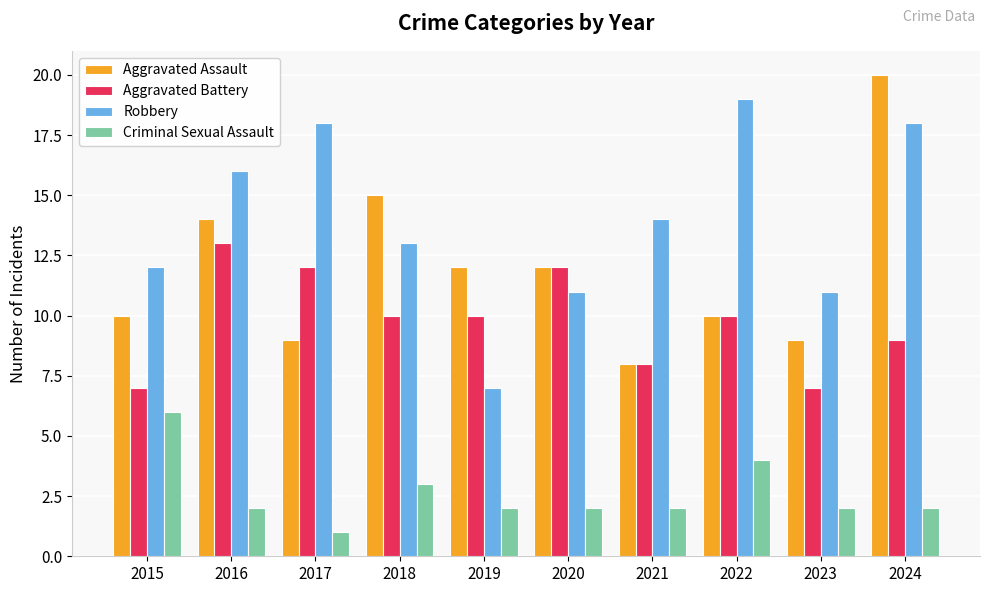

Which series has the largest total across all categories?

Robbery